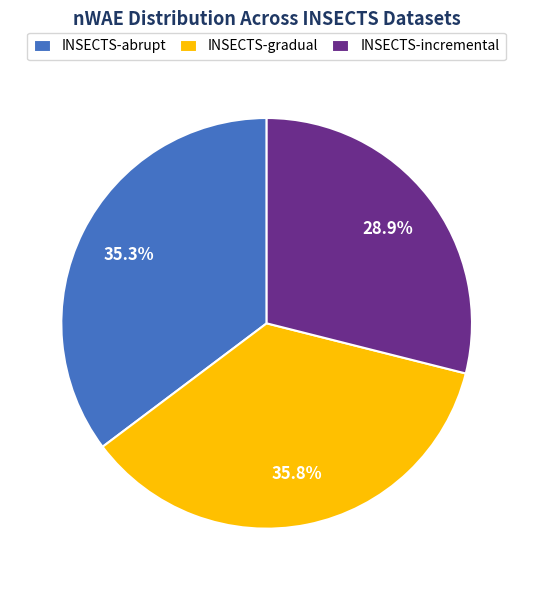

How much of the chart is everything except INSECTS-abrupt?

64.7%